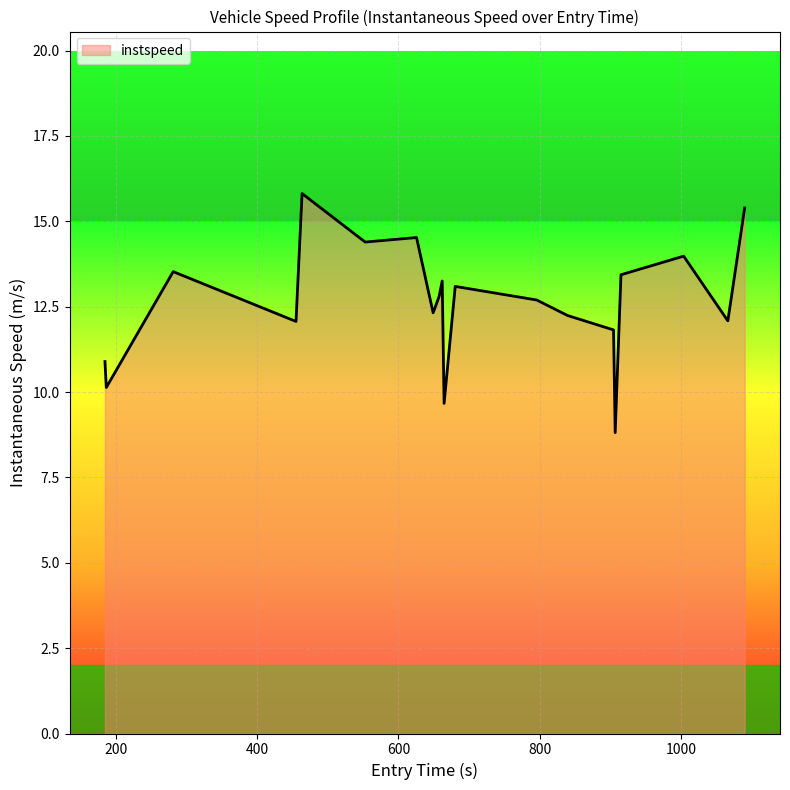

How many lines are shown in the chart?

1